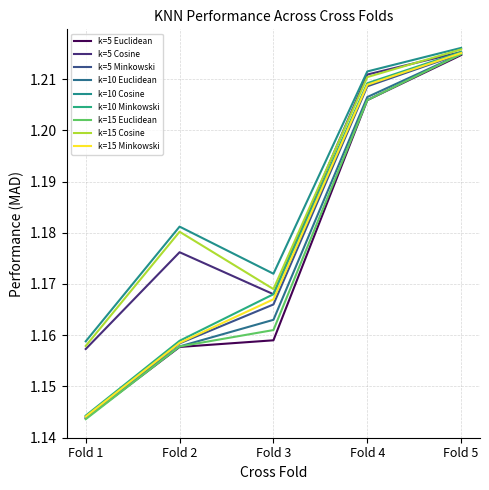

How many series are shown in this chart?

9